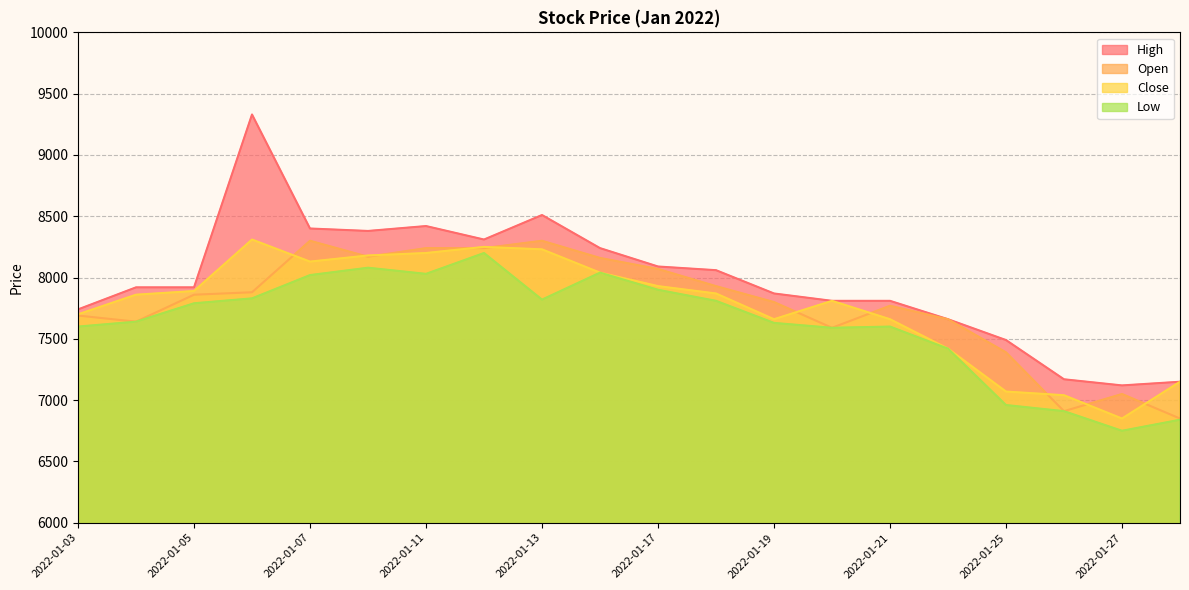

True or false: Low and Close cross at least once.

False